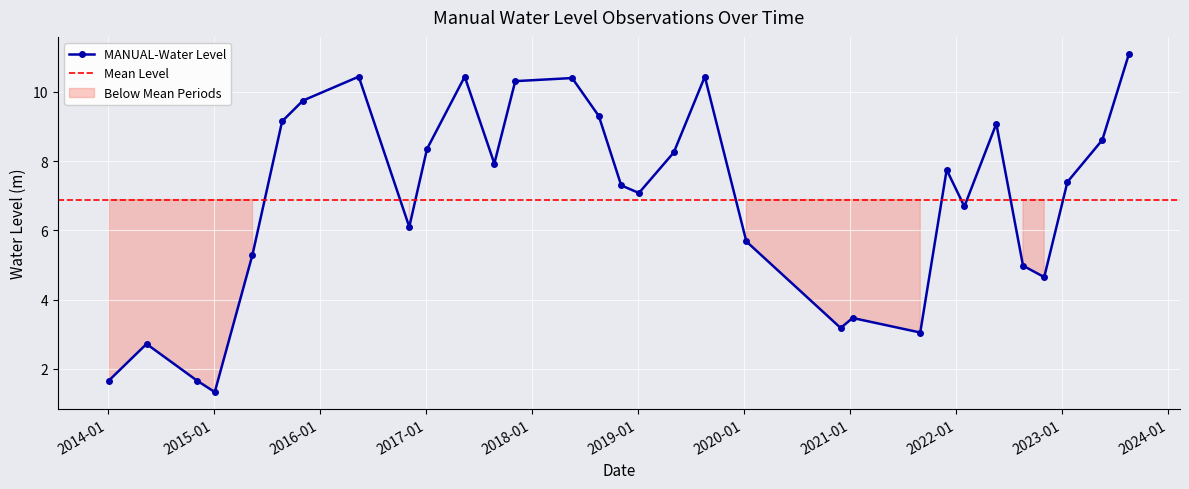

How many points are higher than both their immediate neighbors (excluding endpoints)?

8